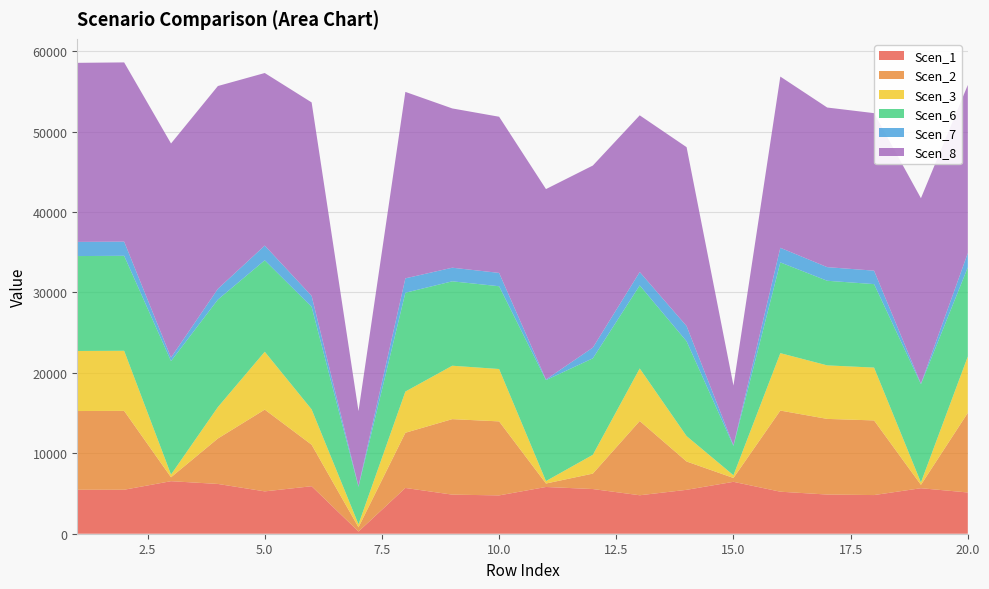

Reading right to left, list all the values displayed in this chart.

Scen_1: 20=5130.1	19=5658.7	18=4807.8	17=4872.1	16=5225.8	15=6454.7	14=5459.2	13=4782.9	12=5556.9	11=5812.6	10=4766.7	9=4861.8	8=5691.7	7=274.0	6=5905.8	5=5266.5	4=6190.3	3=6533.3	2=5470.2	1=5466.0
Scen_2: 20=9905.8	19=420.3	18=9283.4	17=9407.6	16=10090.6	15=479.4	14=3524.1	13=9235.3	12=1920.4	11=431.7	10=9204.1	9=9387.6	8=6864.3	7=529.1	6=5162.0	5=10169.3	4=5653.0	3=485.2	2=9806.1	1=9792.1
Scen_3: 20=7010.8	19=297.4	18=6570.3	17=6658.2	16=7141.6	15=339.3	14=3159.9	13=6536.2	12=2339.8	11=305.5	10=6514.1	9=6644.0	8=5123.6	7=374.5	6=4398.6	5=7197.2	4=3909.7	3=343.4	2=7475.6	1=7469.9
Scen_6: 20=11077.1	19=12218.6	18=10381.1	17=10520.0	16=11283.8	15=3642.9	14=11787.8	13=10327.3	12=11998.7	11=12550.9	10=10292.4	9=10497.7	8=12289.8	7=4652.3	6=12751.9	5=11371.7	4=13366.3	3=14107.0	2=11811.6	1=11802.5
Scen_7: 20=1785.5	19=75.8	18=1673.3	17=1695.7	16=1818.8	15=86.4	14=1900.1	13=1664.7	12=1333.2	11=77.8	10=1659.0	9=1692.1	8=1789.3	7=95.4	6=1358.9	5=1833.0	4=1336.9	3=444.3	2=1763.7	1=1761.1
Scen_8: 20=20901.4	19=23055.2	18=19588.1	17=19850.2	16=21291.3	15=7420.0	14=22242.4	13=19486.6	12=22640.2	11=23682.2	10=19420.8	9=19808.1	8=23189.5	7=9316.6	6=24061.6	5=21457.3	4=25220.8	3=26618.4	2=22287.2	1=22270.1